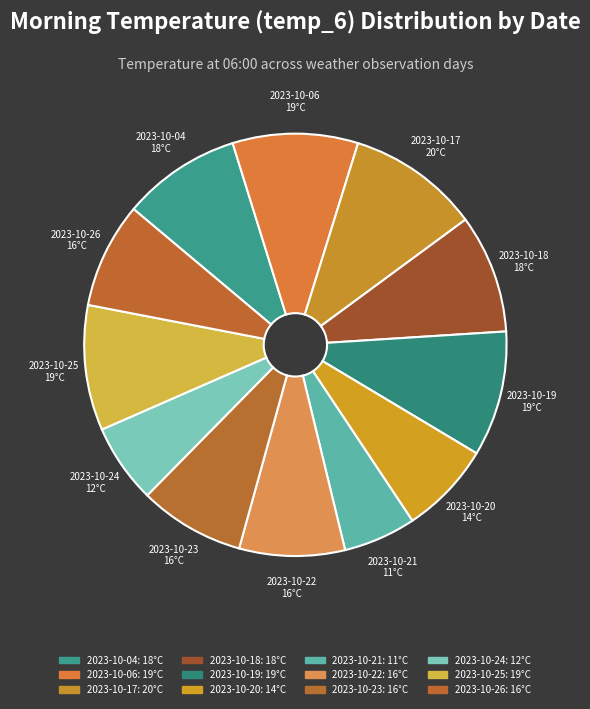

Does 2023-10-17 represent more than half of the total?

No